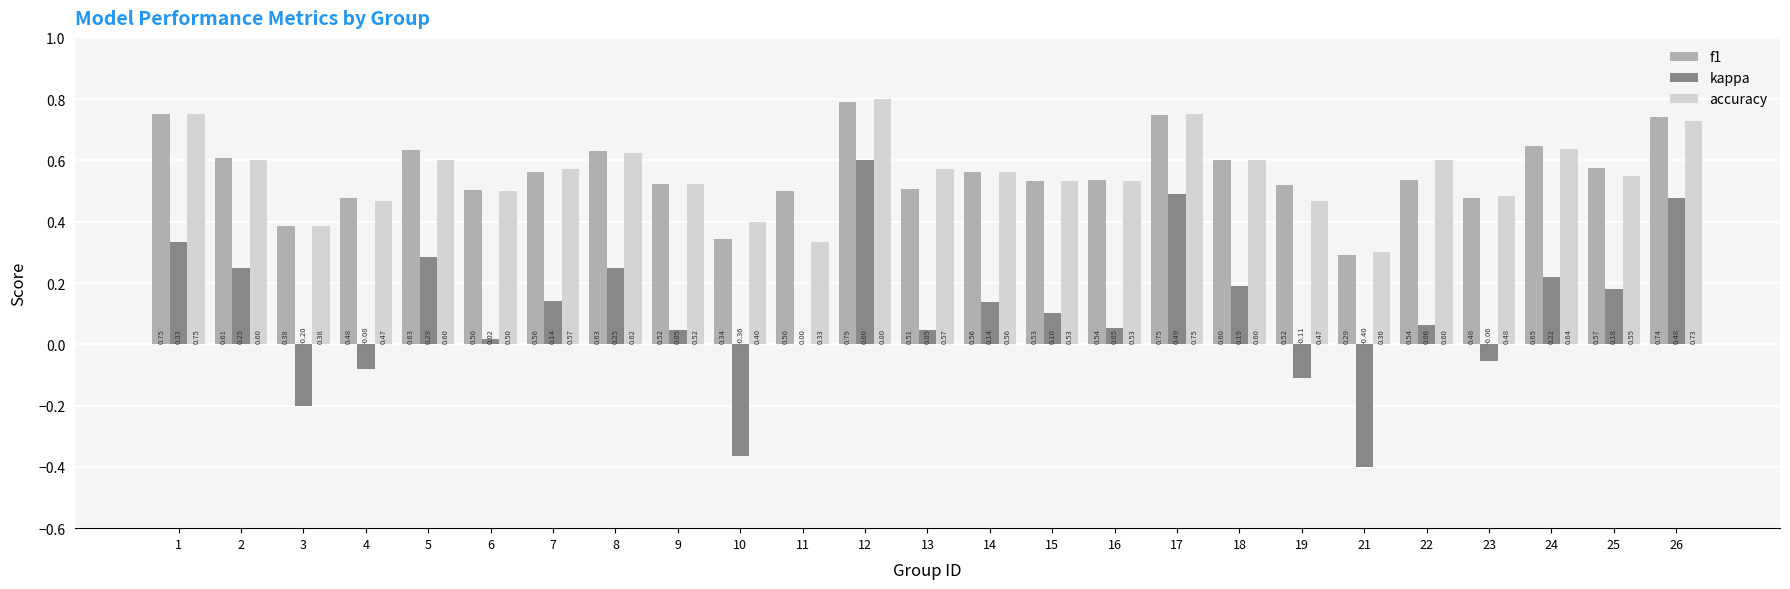

Which label corresponds to the largest value in the chart?

12